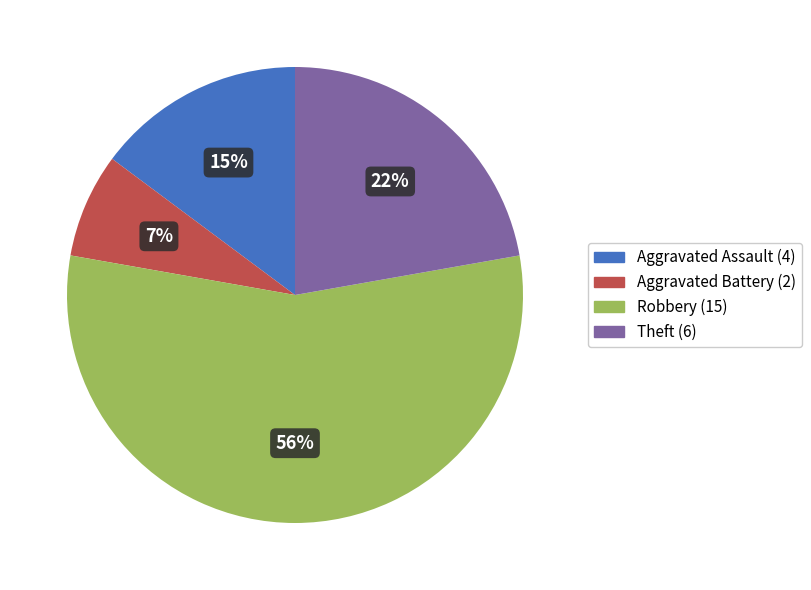

True or false: Robbery accounts for 66% of the total.

False